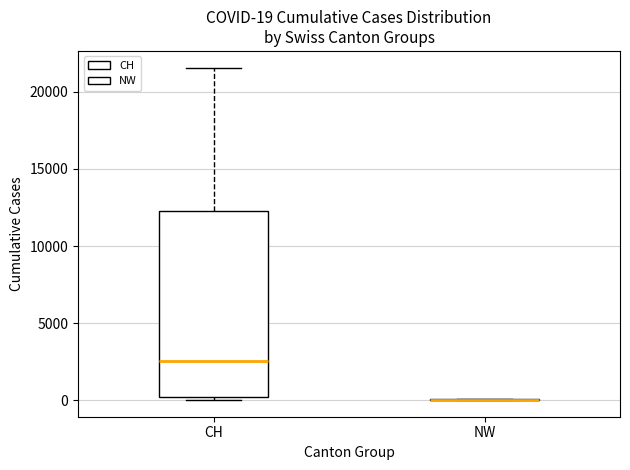

Comparing the boxes themselves (not the whiskers), which one is the tallest?

CH